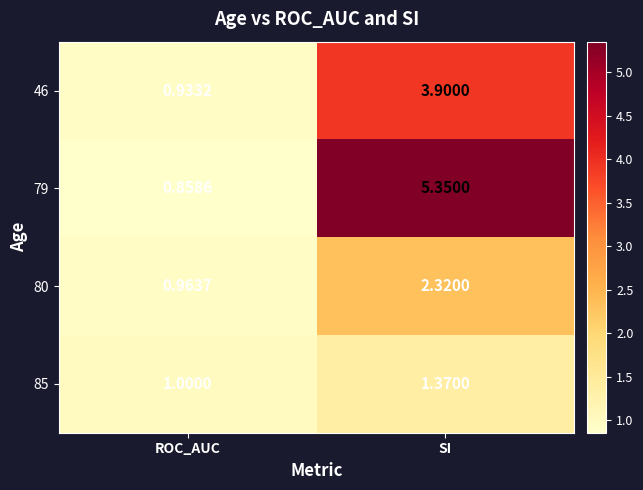

What is the total value across all series at ROC_AUC?

3.8